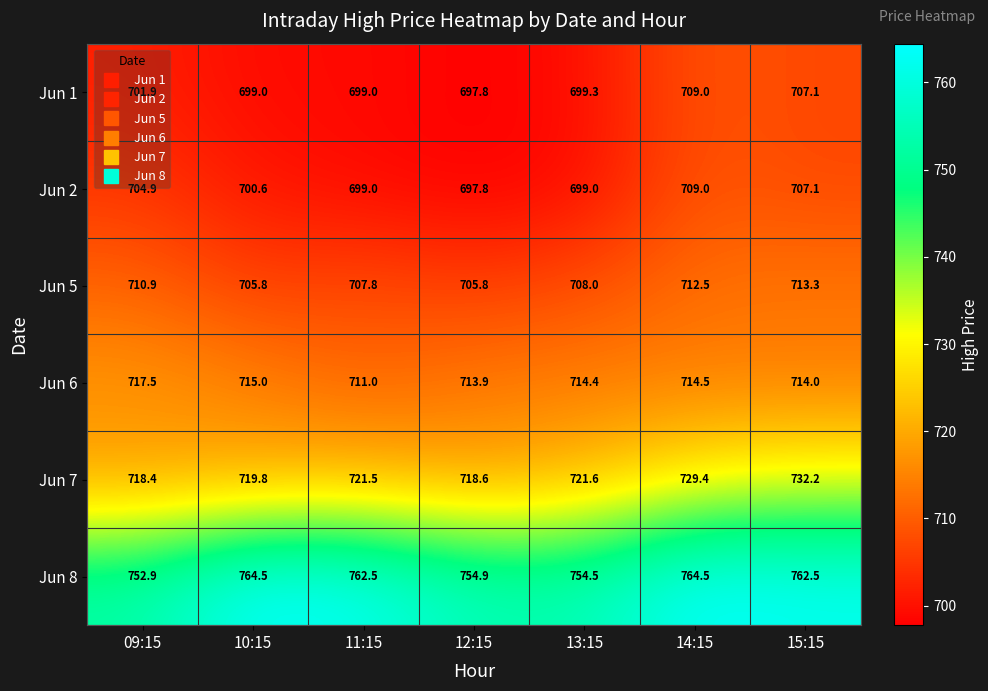

What is the average value of the Jun 1 series?

701.9